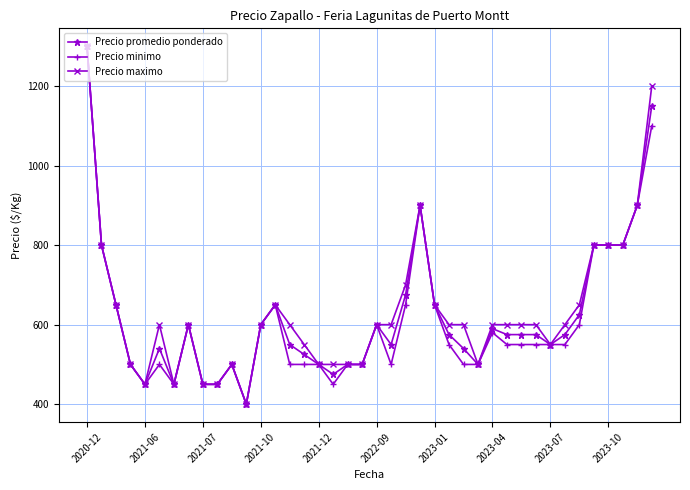

What is the value of the Precio maximo point at the 19th from the left?

500